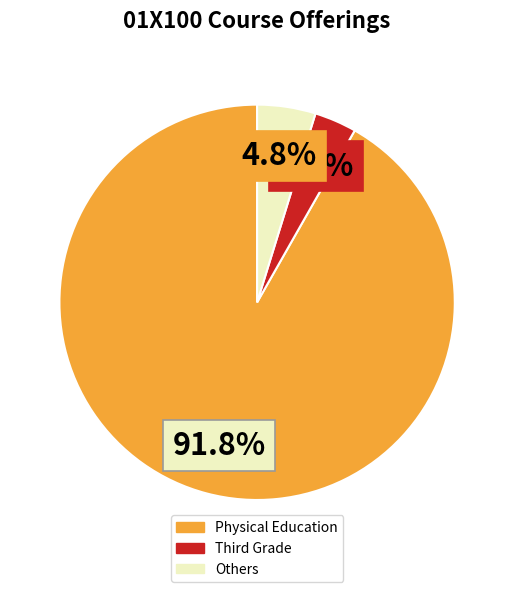

Count the number of slices in the pie.

3